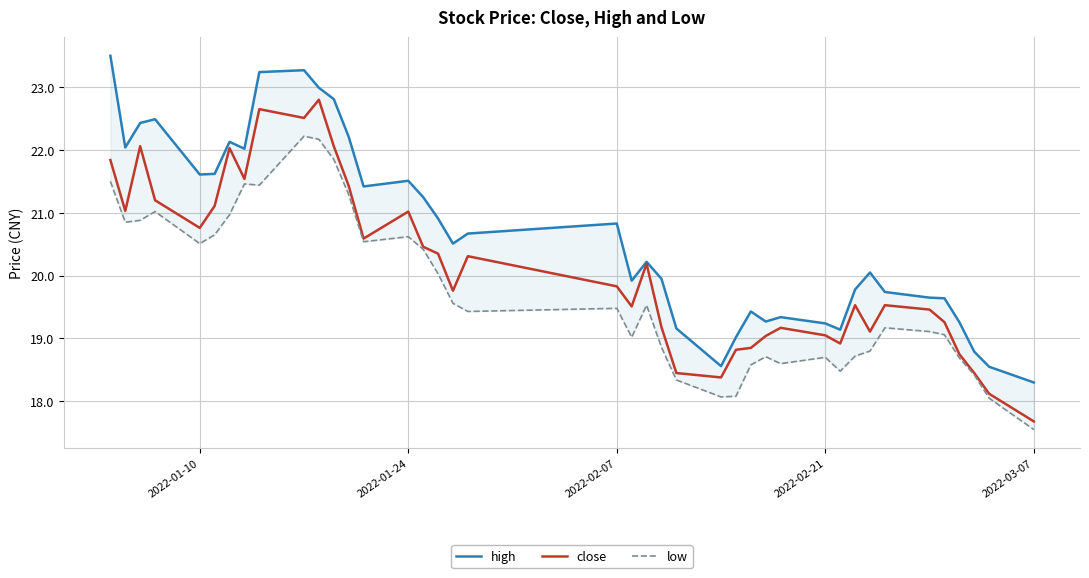

Does the chart have visible grid lines?

Yes